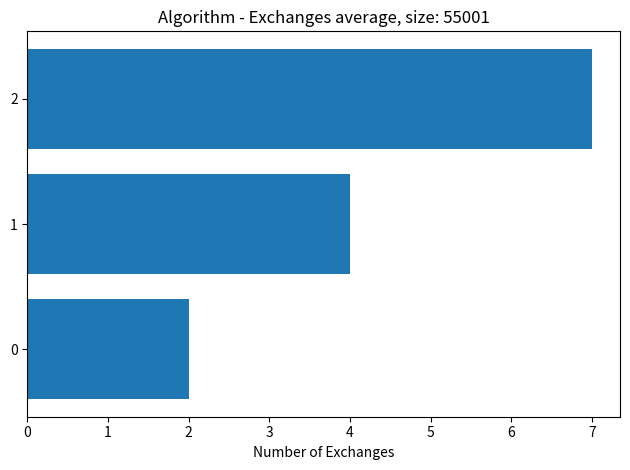

How many distinct data groups are displayed?

1